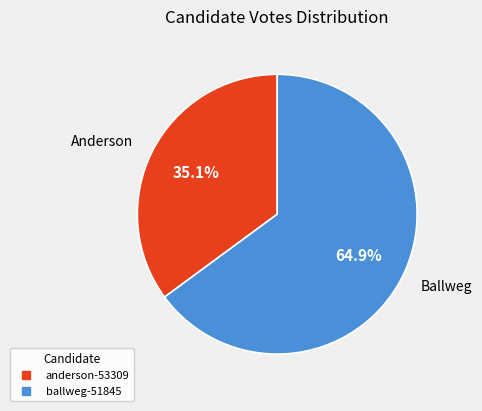

To the nearest percent, what is the combined percentage of anderson-53309 and ballweg-51845?

100%